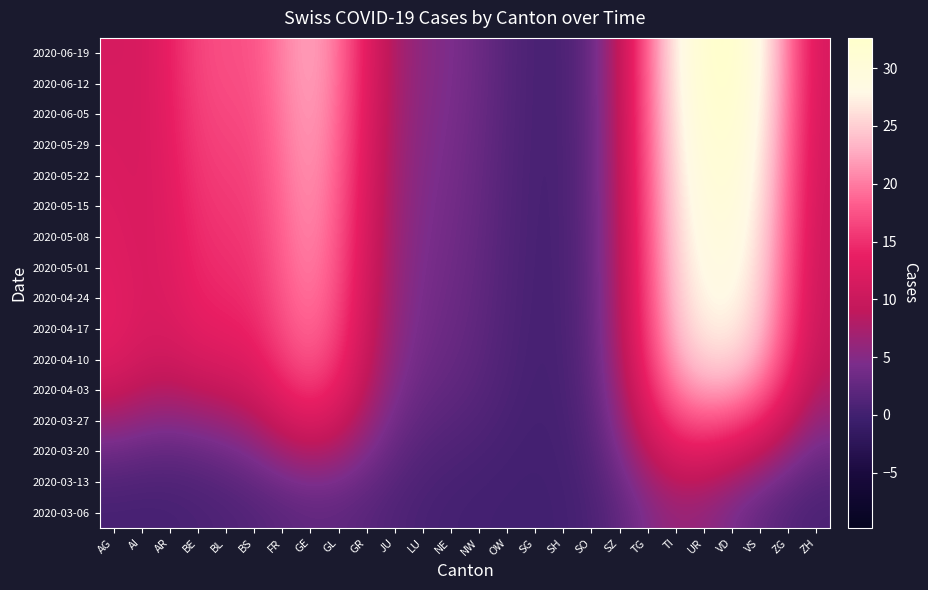

Reading left to right, list all the values displayed in this chart.

2020-03-06: AG=0.5	AI=0.4	AR=0.5	BE=0.8	BL=1.1	BS=1.5	FR=2.1	GE=2.5	GL=2.4	GR=1.9	JU=1.1	LU=0.6	NE=0.3	NW=0.2	OW=0.1	SG=0.0	SH=0.2	SO=0.8	SZ=2.4	TG=4.8	TI=6.4	UR=5.9	VD=4.3	VS=2.8	ZG=1.6	ZH=0.8
2020-03-13: AG=1.4	AI=1.2	AR=1.1	BE=1.4	BL=1.9	BS=2.6	FR=3.8	GE=4.6	GL=4.2	GR=2.9	JU=1.7	LU=0.9	NE=0.6	NW=0.4	OW=0.2	SG=0.1	SH=0.2	SO=1.1	SZ=3.2	TG=6.5	TI=8.8	UR=8.6	VD=6.9	VS=5.0	ZG=3.1	ZH=1.8
2020-03-20: AG=3.4	AI=2.9	AR=2.6	BE=3.0	BL=3.7	BS=4.9	FR=6.9	GE=8.2	GL=7.1	GR=4.7	JU=2.6	LU=1.5	NE=1.1	NW=0.7	OW=0.3	SG=0.2	SH=0.3	SO=1.5	SZ=4.5	TG=9.0	TI=12.4	UR=12.9	VD=11.5	VS=9.1	ZG=6.0	ZH=3.5
2020-03-27: AG=6.6	AI=5.6	AR=5.1	BE=5.7	BL=6.5	BS=7.9	FR=10.5	GE=12.2	GL=10.5	GR=6.7	JU=3.6	LU=2.2	NE=1.7	NW=1.2	OW=0.6	SG=0.2	SH=0.4	SO=1.8	SZ=5.7	TG=11.6	TI=16.3	UR=17.7	VD=16.9	VS=14.2	ZG=9.7	ZH=5.7
2020-04-03: AG=9.9	AI=8.5	AR=8.1	BE=8.9	BL=9.6	BS=10.8	FR=13.7	GE=15.5	GL=13.2	GR=8.4	JU=4.6	LU=2.9	NE=2.3	NW=1.7	OW=0.8	SG=0.3	SH=0.5	SO=2.2	SZ=6.8	TG=13.8	TI=19.8	UR=22.1	VD=21.7	VS=18.8	ZG=13.0	ZH=7.7
2020-04-10: AG=12.2	AI=10.7	AR=10.4	BE=11.5	BL=12.0	BS=12.9	FR=15.7	GE=17.7	GL=15.0	GR=9.5	JU=5.3	LU=3.5	NE=2.8	NW=2.0	OW=1.0	SG=0.4	SH=0.6	SO=2.4	SZ=7.5	TG=15.4	TI=22.2	UR=25.1	VD=25.2	VS=22.0	ZG=15.2	ZH=9.1
2020-04-17: AG=13.0	AI=11.6	AR=11.7	BE=13.1	BL=13.5	BS=14.1	FR=16.9	GE=18.9	GL=16.1	GR=10.3	JU=5.7	LU=3.8	NE=3.1	NW=2.2	OW=1.1	SG=0.4	SH=0.6	SO=2.6	SZ=8.0	TG=16.4	TI=23.7	UR=26.9	VD=27.1	VS=23.8	ZG=16.4	ZH=9.8
2020-04-24: AG=13.0	AI=11.8	AR=12.2	BE=13.9	BL=14.3	BS=14.8	FR=17.7	GE=19.8	GL=16.8	GR=10.7	JU=6.0	LU=4.0	NE=3.3	NW=2.4	OW=1.2	SG=0.5	SH=0.6	SO=2.7	SZ=8.2	TG=16.9	TI=24.5	UR=27.9	VD=28.2	VS=24.8	ZG=17.1	ZH=10.2
2020-05-01: AG=12.8	AI=11.8	AR=12.5	BE=14.3	BL=14.8	BS=15.3	FR=18.2	GE=20.3	GL=17.3	GR=11.1	JU=6.3	LU=4.2	NE=3.5	NW=2.5	OW=1.2	SG=0.5	SH=0.6	SO=2.7	SZ=8.4	TG=17.2	TI=25.0	UR=28.6	VD=28.9	VS=25.4	ZG=17.5	ZH=10.4
2020-05-08: AG=12.5	AI=11.7	AR=12.7	BE=14.7	BL=15.2	BS=15.7	FR=18.6	GE=20.7	GL=17.7	GR=11.4	JU=6.5	LU=4.4	NE=3.7	NW=2.6	OW=1.3	SG=0.5	SH=0.7	SO=2.7	SZ=8.5	TG=17.5	TI=25.4	UR=29.1	VD=29.5	VS=26.0	ZG=17.9	ZH=10.6
2020-05-15: AG=12.3	AI=11.7	AR=12.9	BE=15.1	BL=15.6	BS=16.0	FR=18.9	GE=21.1	GL=18.0	GR=11.6	JU=6.7	LU=4.6	NE=3.8	NW=2.7	OW=1.4	SG=0.5	SH=0.7	SO=2.8	SZ=8.6	TG=17.8	TI=25.8	UR=29.7	VD=30.1	VS=26.5	ZG=18.2	ZH=10.8
2020-05-22: AG=12.1	AI=11.7	AR=13.1	BE=15.4	BL=16.0	BS=16.4	FR=19.3	GE=21.4	GL=18.3	GR=11.9	JU=6.9	LU=4.8	NE=4.0	NW=2.8	OW=1.4	SG=0.5	SH=0.7	SO=2.8	SZ=8.7	TG=18.0	TI=26.2	UR=30.2	VD=30.7	VS=27.0	ZG=18.6	ZH=11.0
2020-05-29: AG=11.9	AI=11.6	AR=13.3	BE=15.8	BL=16.4	BS=16.7	FR=19.6	GE=21.8	GL=18.7	GR=12.2	JU=7.1	LU=4.9	NE=4.1	NW=2.9	OW=1.5	SG=0.6	SH=0.7	SO=2.9	SZ=8.8	TG=18.3	TI=26.7	UR=30.7	VD=31.3	VS=27.5	ZG=18.9	ZH=11.2
2020-06-05: AG=11.8	AI=11.6	AR=13.5	BE=16.1	BL=16.7	BS=17.0	FR=19.9	GE=22.1	GL=19.0	GR=12.4	JU=7.3	LU=5.1	NE=4.3	NW=3.0	OW=1.5	SG=0.6	SH=0.7	SO=2.9	SZ=9.0	TG=18.5	TI=27.0	UR=31.3	VD=31.9	VS=28.0	ZG=19.2	ZH=11.4
2020-06-12: AG=11.6	AI=11.6	AR=13.6	BE=16.4	BL=17.0	BS=17.3	FR=20.1	GE=22.4	GL=19.3	GR=12.6	JU=7.4	LU=5.2	NE=4.4	NW=3.1	OW=1.6	SG=0.6	SH=0.7	SO=2.9	SZ=9.0	TG=18.7	TI=27.4	UR=31.7	VD=32.3	VS=28.4	ZG=19.5	ZH=11.5
2020-06-19: AG=11.5	AI=11.6	AR=13.7	BE=16.6	BL=17.2	BS=17.4	FR=20.3	GE=22.6	GL=19.4	GR=12.8	JU=7.5	LU=5.3	NE=4.5	NW=3.2	OW=1.6	SG=0.6	SH=0.7	SO=2.9	SZ=9.1	TG=18.8	TI=27.6	UR=31.9	VD=32.6	VS=28.7	ZG=19.7	ZH=11.6